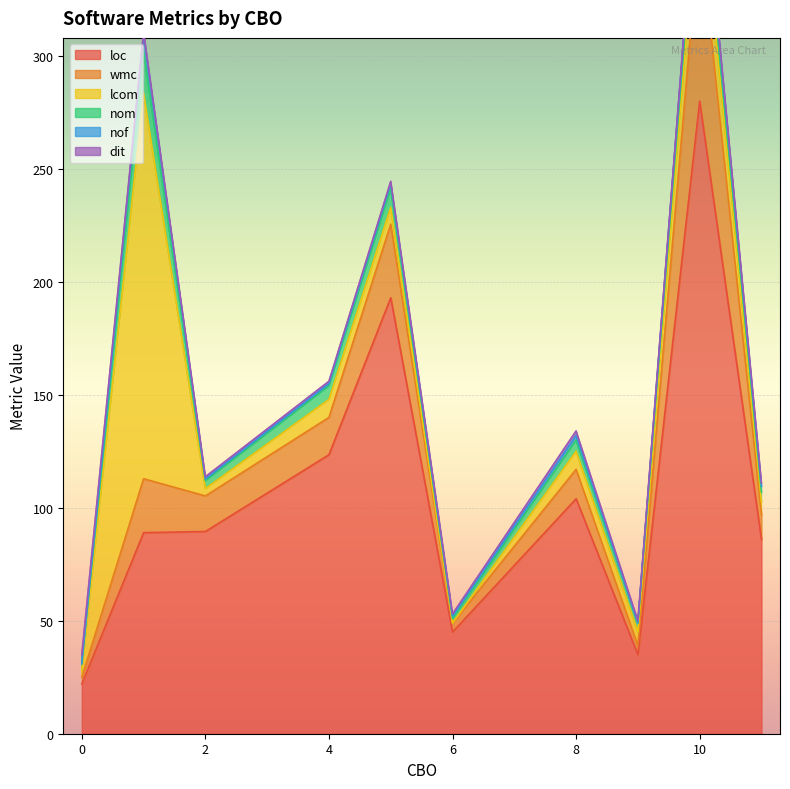

What is the difference between the maximum and second lowest values in the lcom series?

627